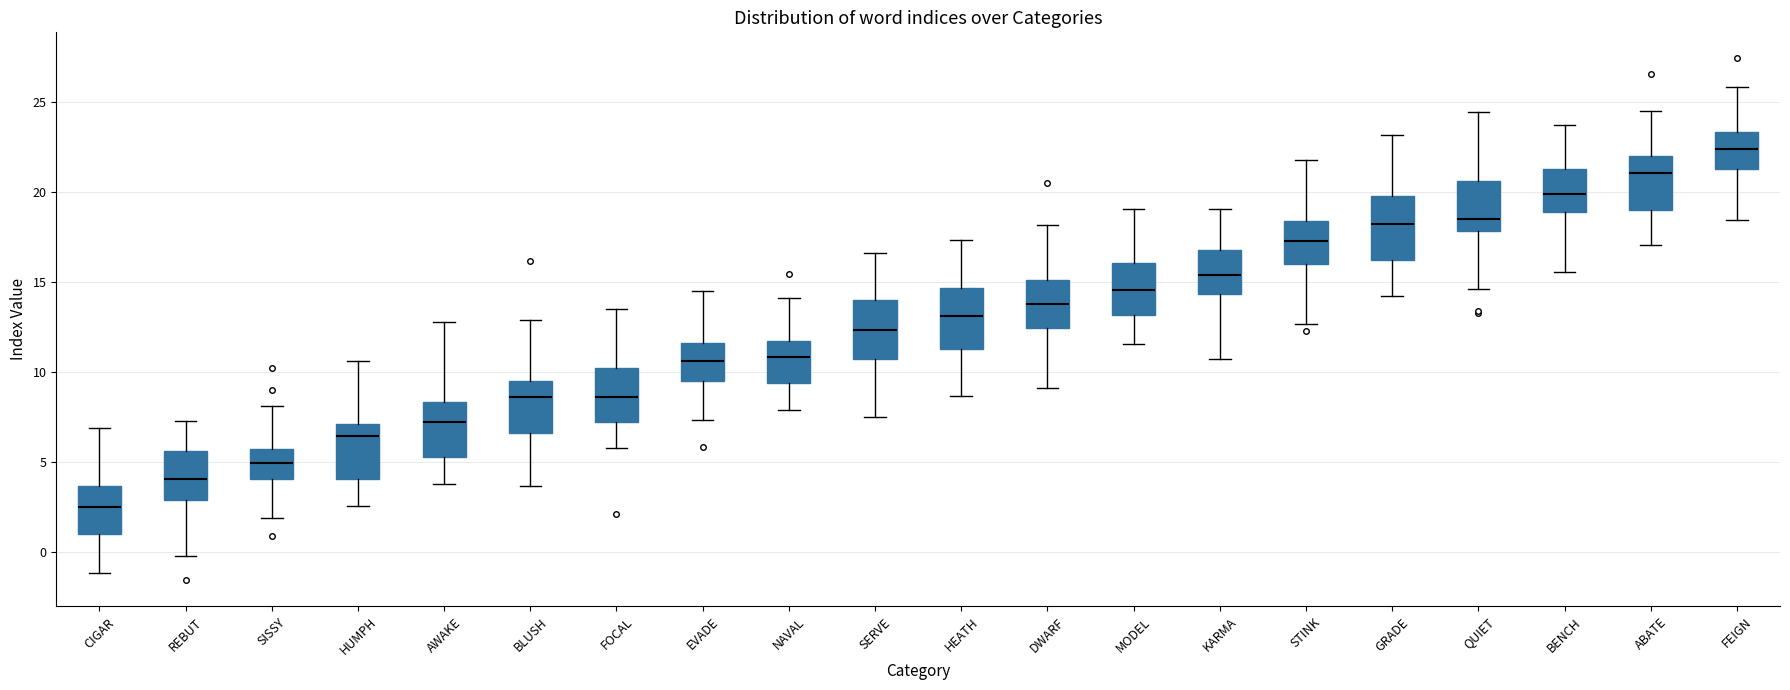

Reading left to right, transcribe this box plot: for each box, give where its median line is, the range the box spans, and where its two whiskers end, as read against the y-axis. The values are not printed on the chart, so give them approximately, as read against the axis.

CIGAR: median 2.5, box 1.0 to 3.5, whiskers -1.0 to 7.0
REBUT: median 4.0, box 3.0 to 5.5, whiskers 0.0 to 7.5
SISSY: median 5.0, box 4.0 to 5.5, whiskers 2.0 to 8.0
HUMPH: median 6.5, box 4.0 to 7.0, whiskers 2.5 to 10.5
AWAKE: median 7.0, box 5.5 to 8.5, whiskers 4.0 to 13.0
BLUSH: median 8.5, box 6.5 to 9.5, whiskers 3.5 to 13.0
FOCAL: median 8.5, box 7.0 to 10.0, whiskers 6.0 to 13.5
EVADE: median 10.5, box 9.5 to 11.5, whiskers 7.5 to 14.5
NAVAL: median 11.0, box 9.5 to 11.5, whiskers 8.0 to 14.0
SERVE: median 12.5, box 11.0 to 14.0, whiskers 7.5 to 16.5
HEATH: median 13.0, box 11.5 to 14.5, whiskers 8.5 to 17.5
DWARF: median 14.0, box 12.5 to 15.0, whiskers 9.0 to 18.0
MODEL: median 14.5, box 13.0 to 16.0, whiskers 11.5 to 19.0
KARMA: median 15.5, box 14.5 to 17.0, whiskers 11.0 to 19.0
STINK: median 17.5, box 16.0 to 18.5, whiskers 12.5 to 22.0
GRADE: median 18.5, box 16.5 to 20.0, whiskers 14.0 to 23.0
QUIET: median 18.5, box 18.0 to 20.5, whiskers 14.5 to 24.5
BENCH: median 20.0, box 19.0 to 21.5, whiskers 15.5 to 23.5
ABATE: median 21.0, box 19.0 to 22.0, whiskers 17.0 to 24.5
FEIGN: median 22.5, box 21.5 to 23.5, whiskers 18.5 to 26.0